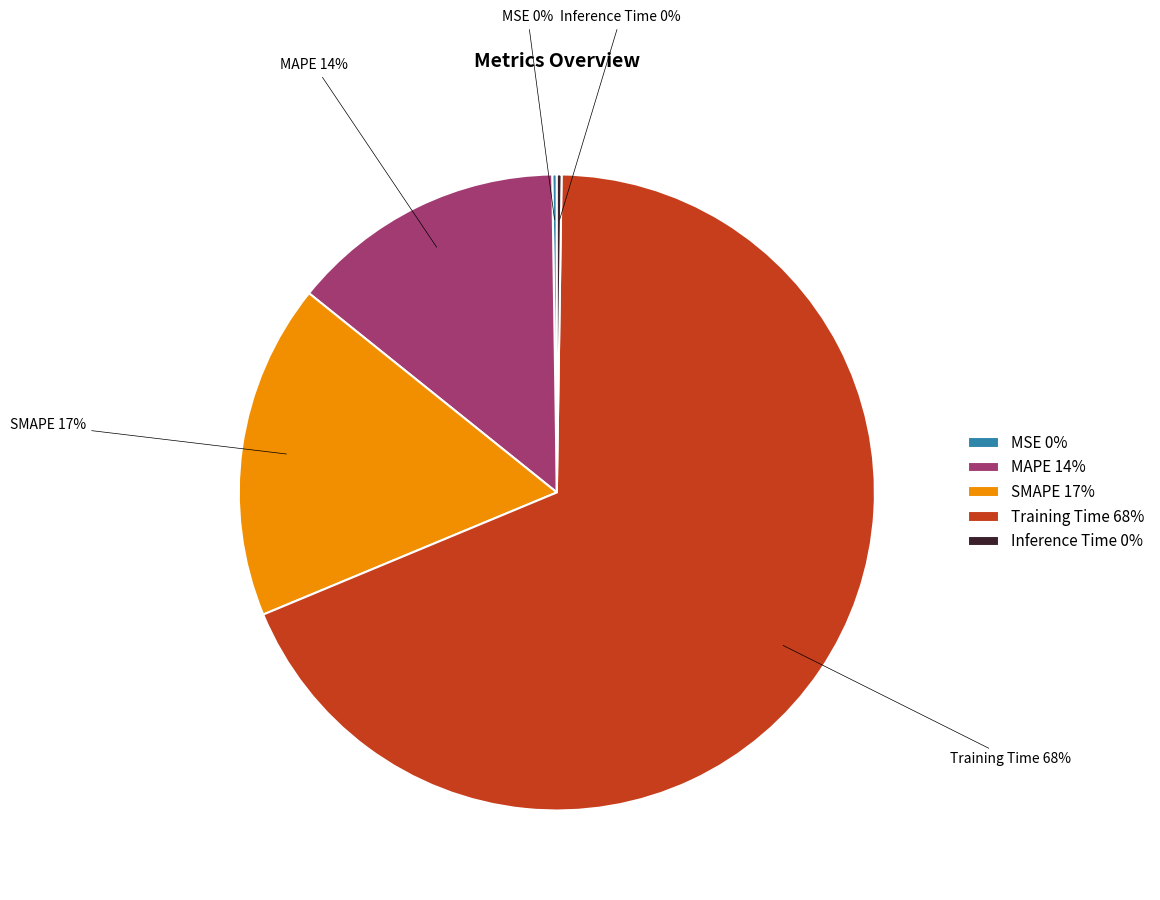

Which category has the biggest portion of the pie?

Training Time